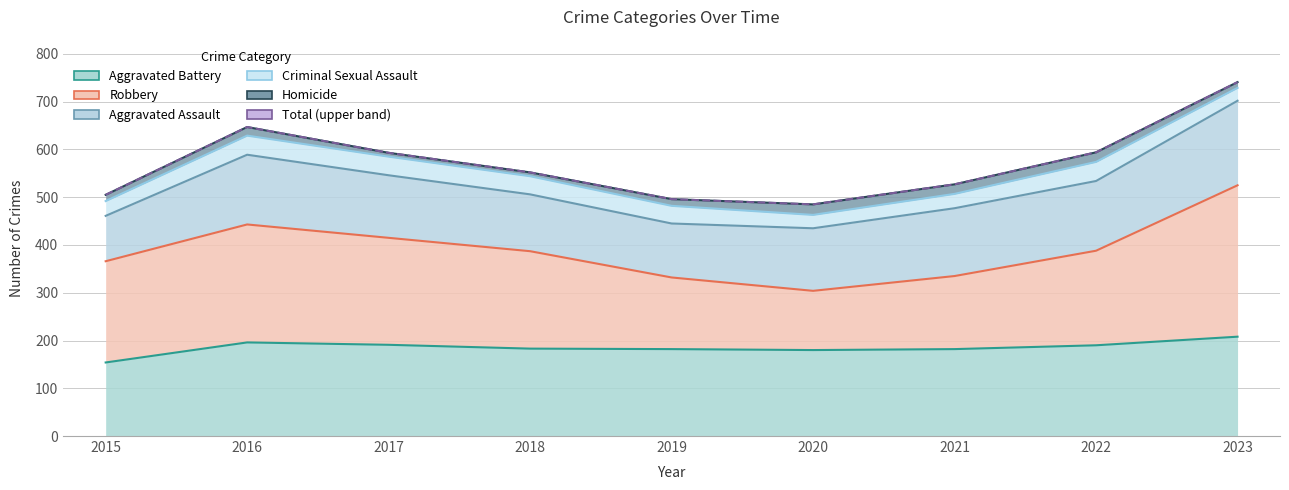

How many values in the Robbery series are below 387?

4